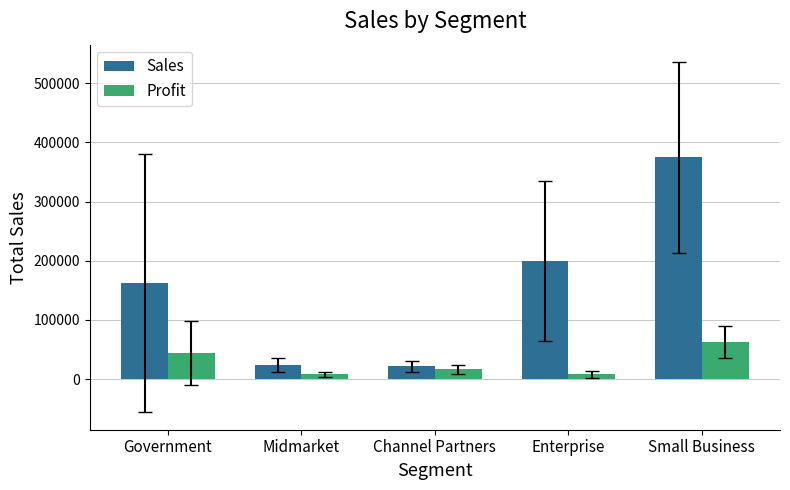

What position from the right is Midmarket?

4